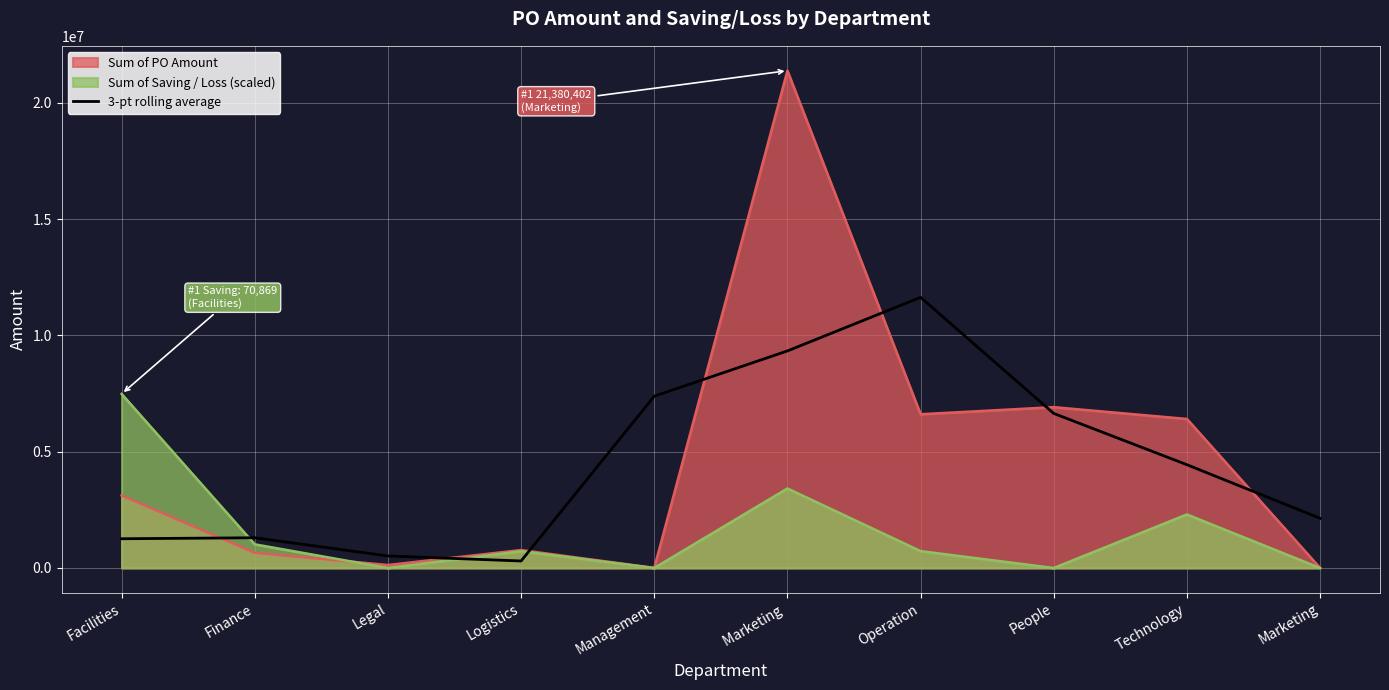

Which category has the lowest value across all series?

Logistics